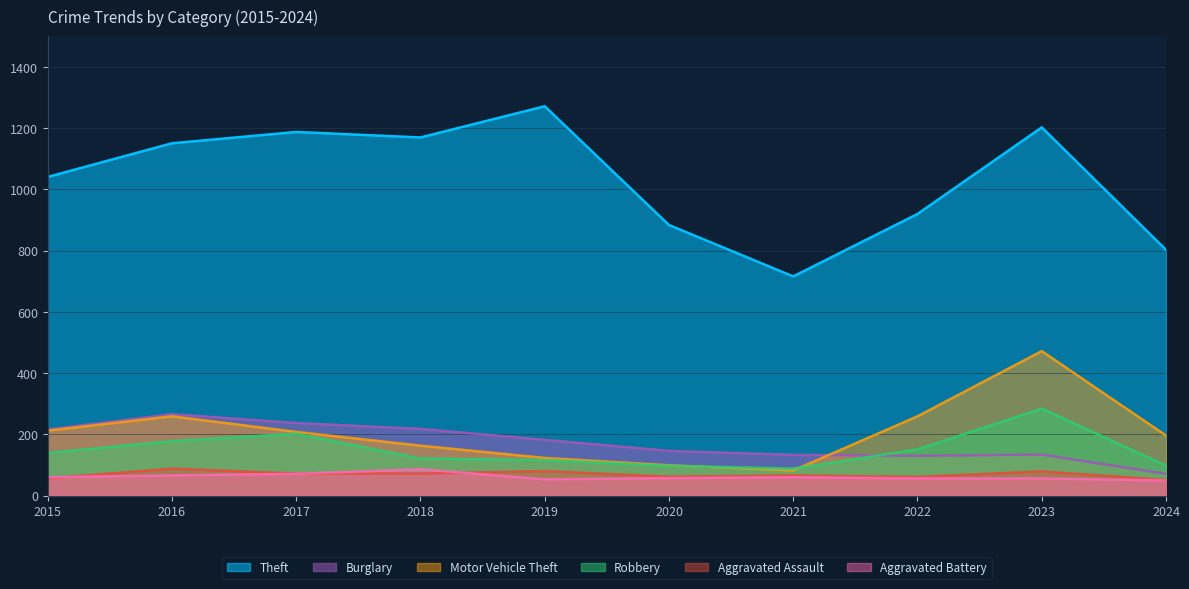

Which has a higher value, 2020 or 2016?

2016